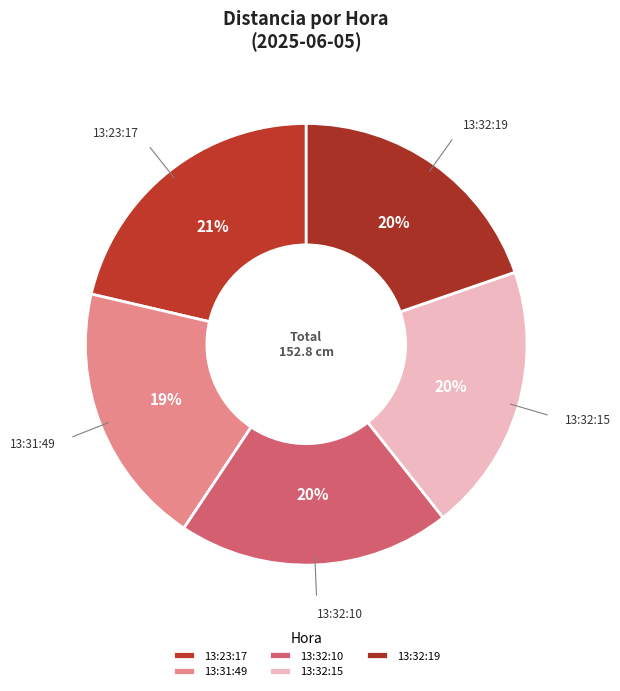

To the nearest percent, what percentage of the pie is 13:31:49?

19%